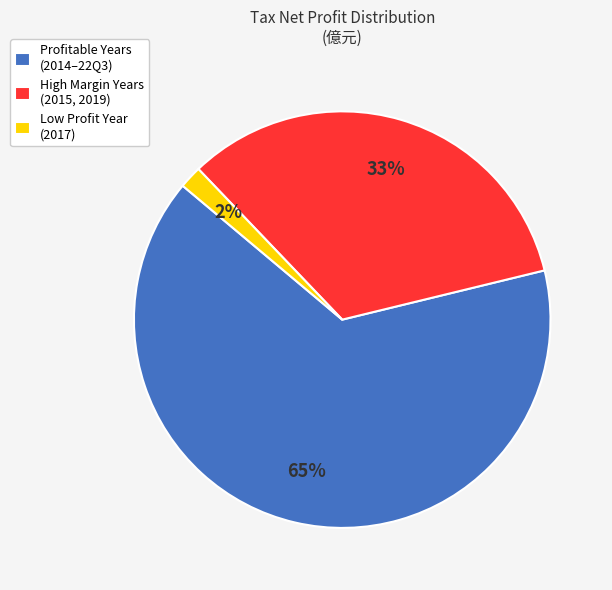

How many segments does this pie chart have?

3